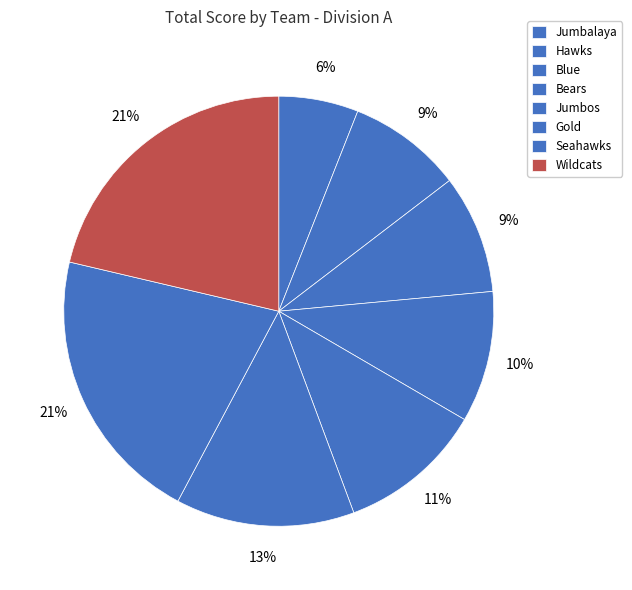

Rank the categories by value from lowest to highest.

Jumbalaya, Hawks, Blue, Bears, Jumbos, Gold, Seahawks, Wildcats